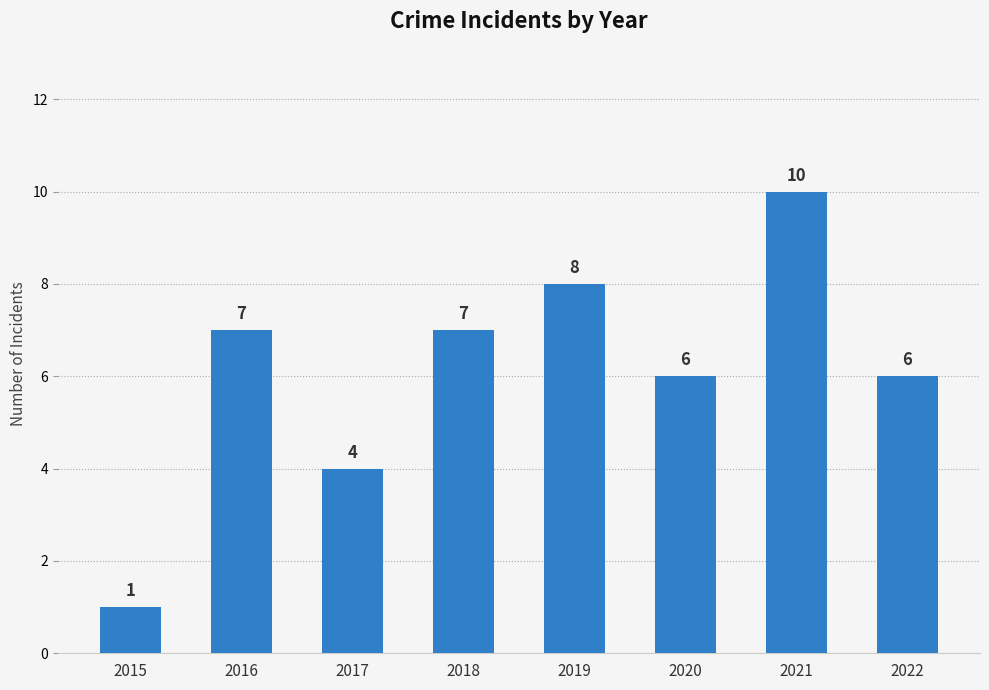

The value at 2021 is 3. True or false?

False